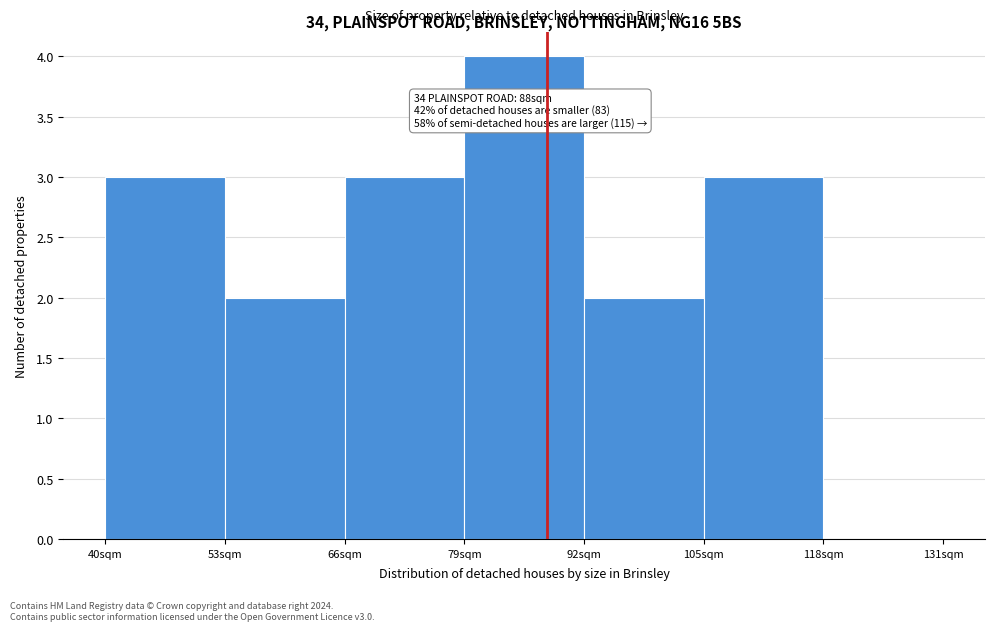

Which range on the x-axis has the tallest bar?

79 to 92